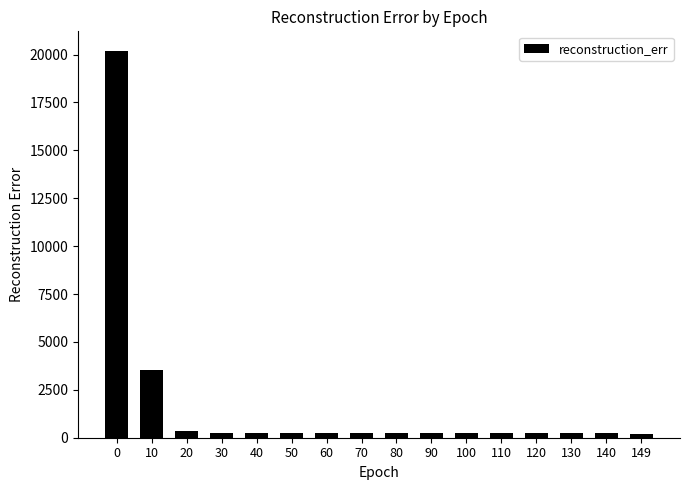

How many bars are there in total?

16